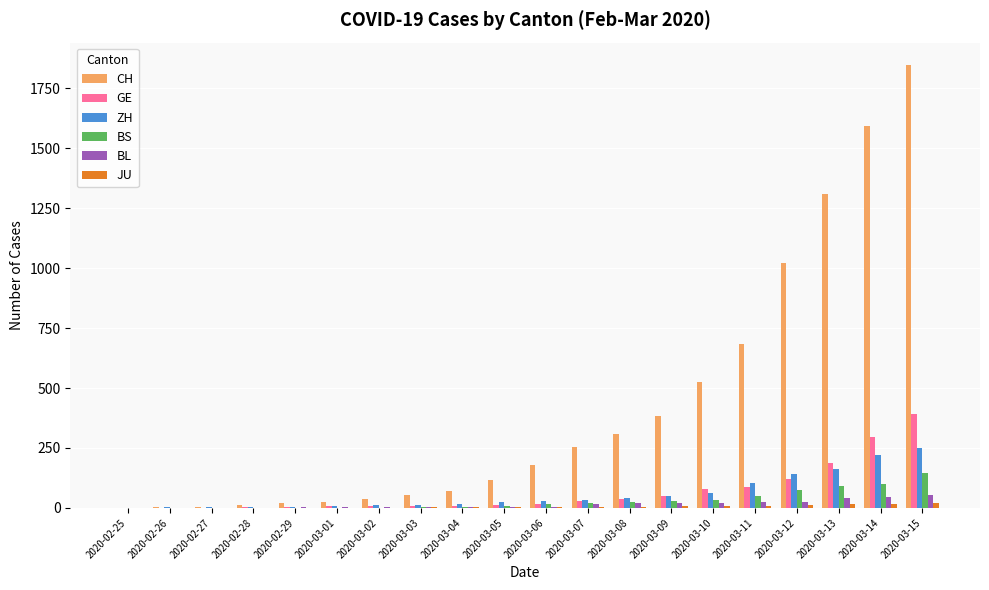

How many data points does each series have?

20